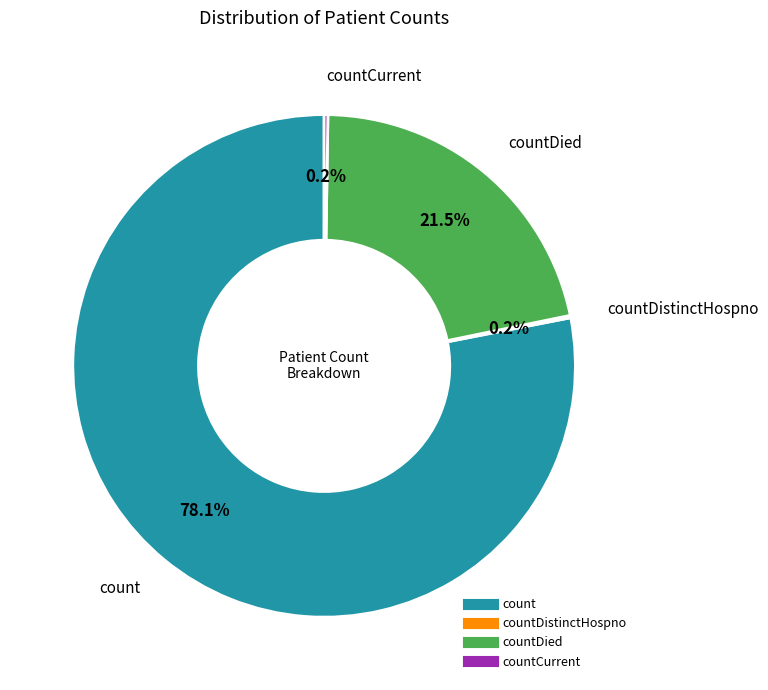

Is there a majority slice in this chart?

Yes